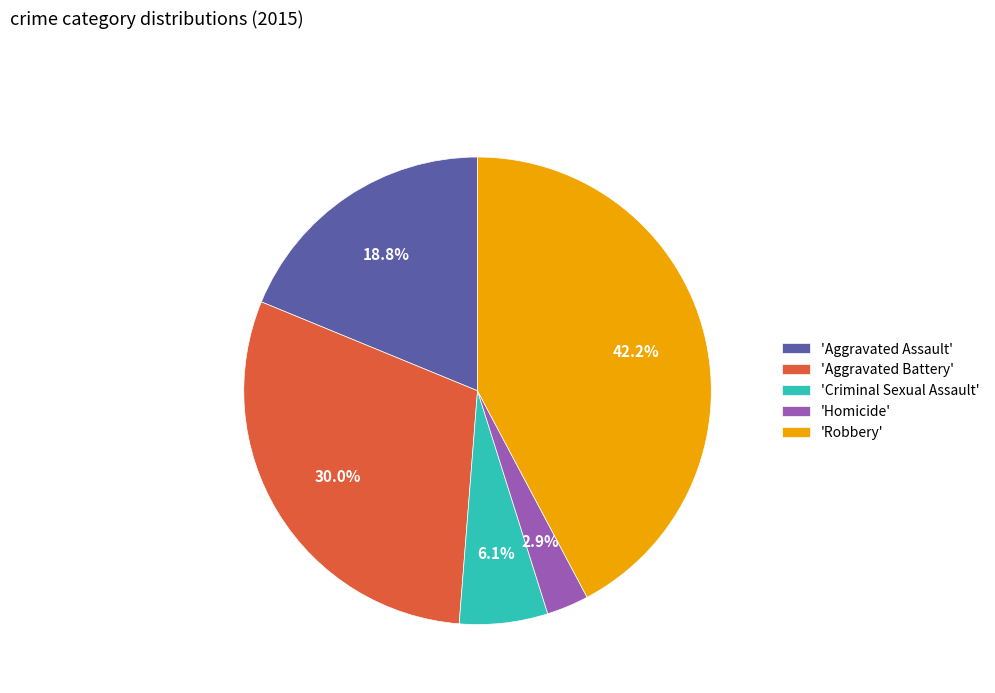

What is the ratio of the value at 'Aggravated Assault' to the value at 'Homicide'?

6.5